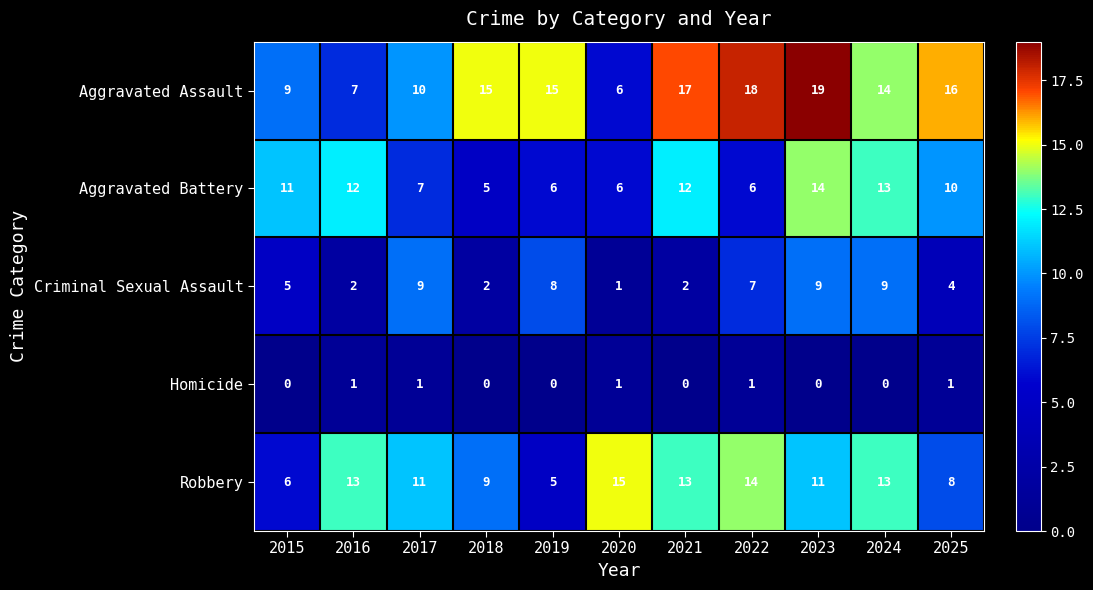

What is the difference between the maximum and minimum values in the Aggravated Battery series?

9